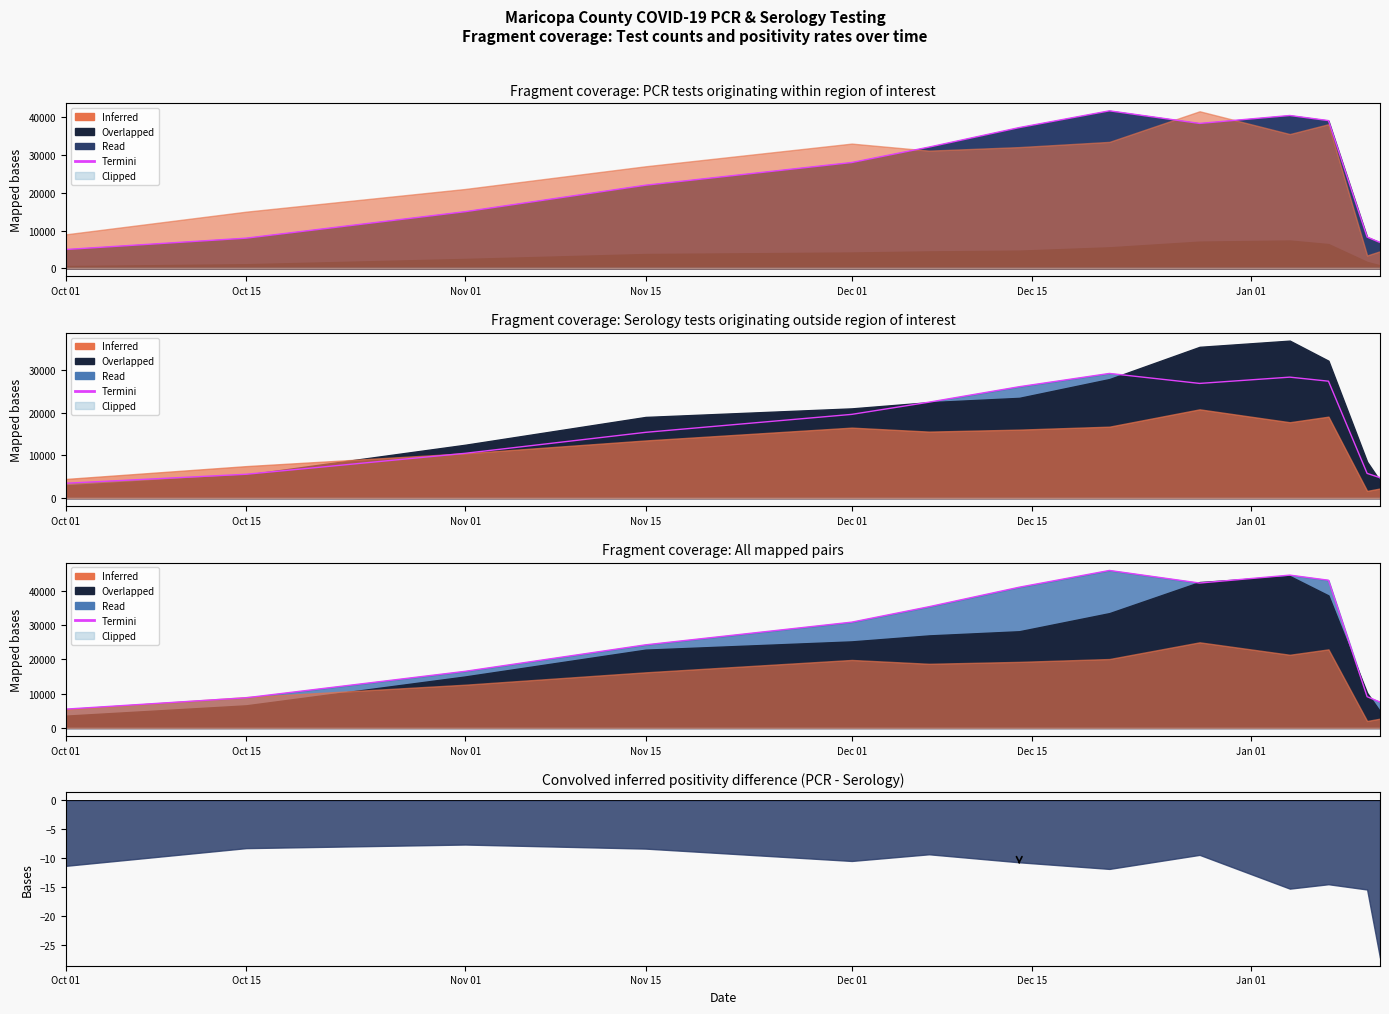

How many lines are shown in the chart?

1